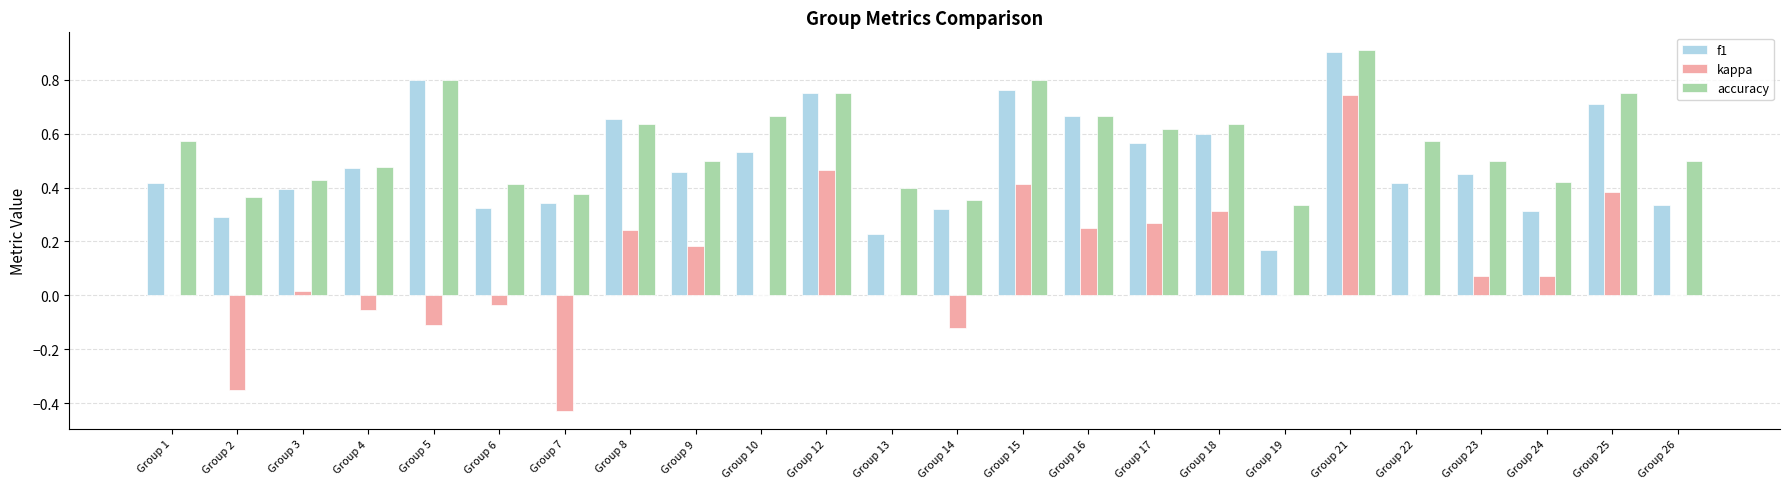

Which series has the widest spread of values?

kappa